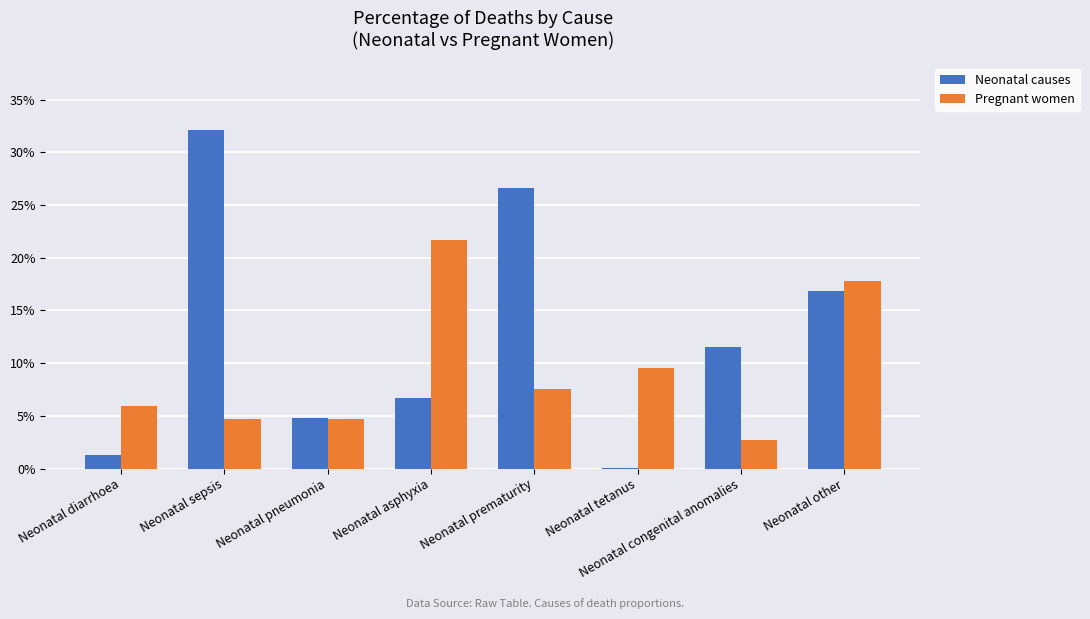

Reading left to right, list all the values displayed in this chart.

Neonatal causes: Neonatal diarrhoea=0.0	Neonatal sepsis=0.3	Neonatal pneumonia=0.0	Neonatal asphyxia=0.1	Neonatal prematurity=0.3	Neonatal tetanus=0.0	Neonatal congenital anomalies=0.1	Neonatal other=0.2
Pregnant women: Neonatal diarrhoea=0.1	Neonatal sepsis=0.0	Neonatal pneumonia=0.0	Neonatal asphyxia=0.2	Neonatal prematurity=0.1	Neonatal tetanus=0.1	Neonatal congenital anomalies=0.0	Neonatal other=0.2